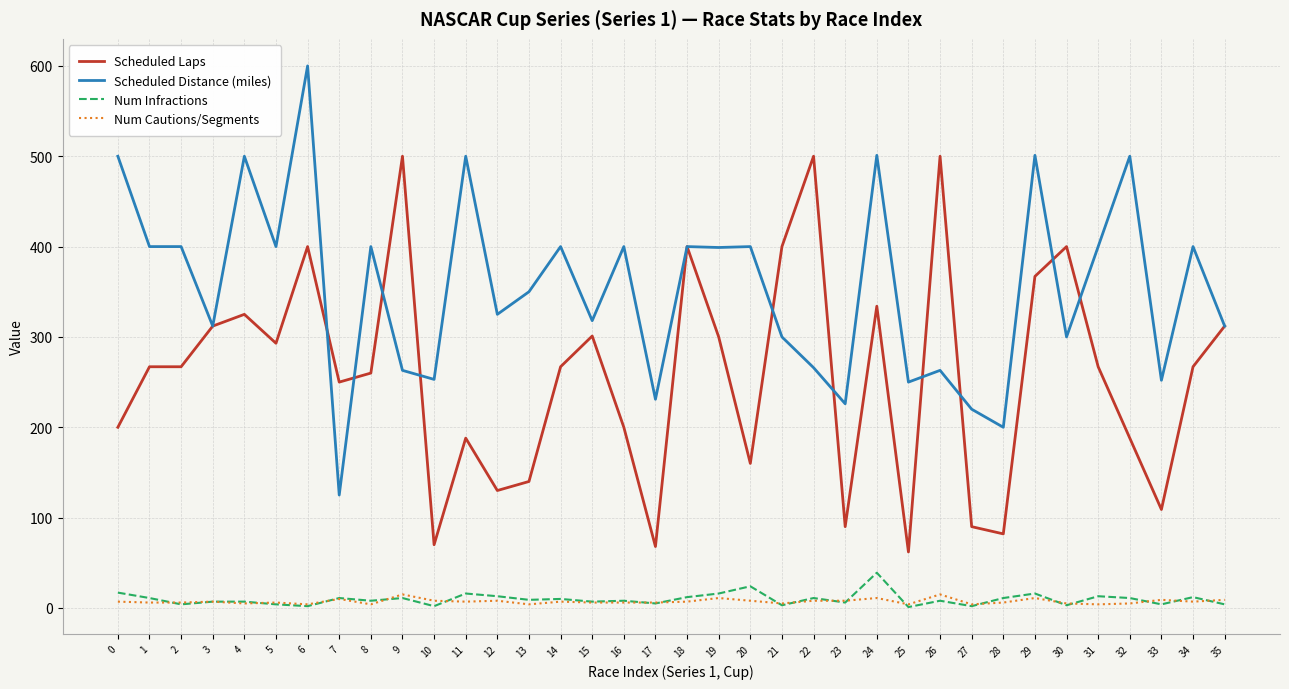

True or false: Scheduled Distance (miles) and Num Infractions cross at least once.

False